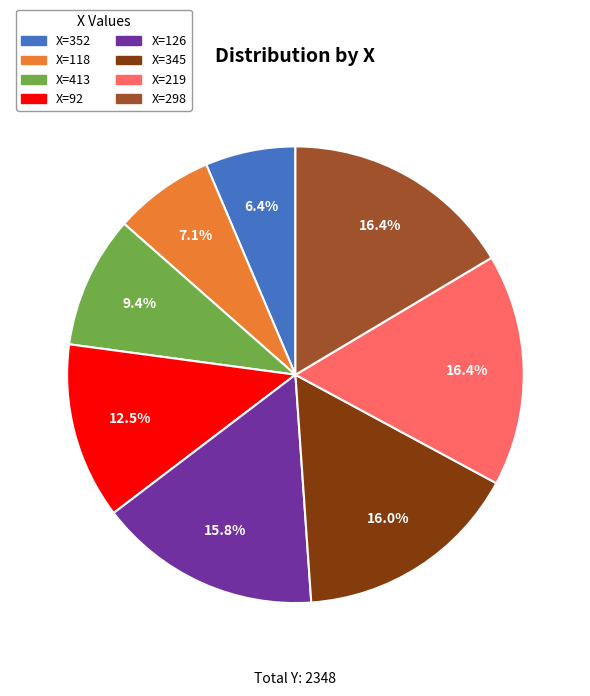

Is there a majority slice in this chart?

No